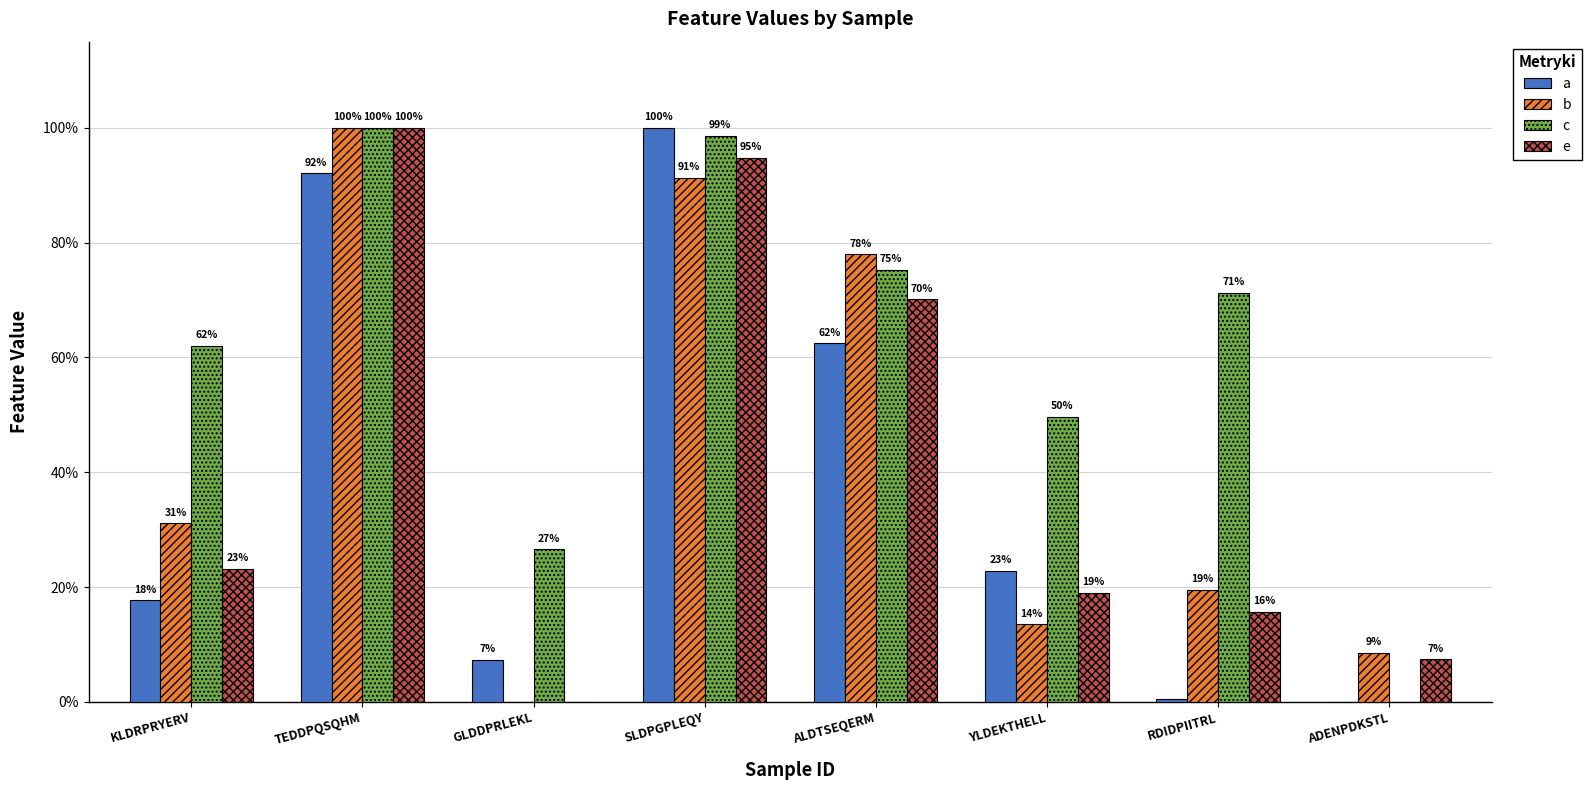

At TEDDPQSQHM, list the series in order from smallest to largest.

a, b, c, e